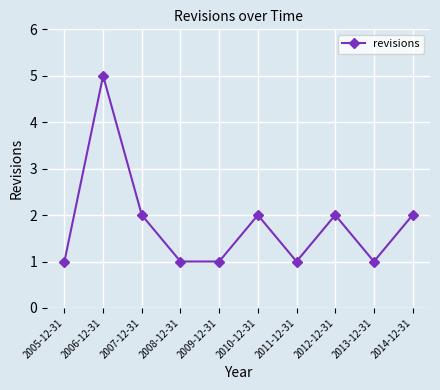

How many points are higher than both their immediate neighbors (excluding endpoints)?

3